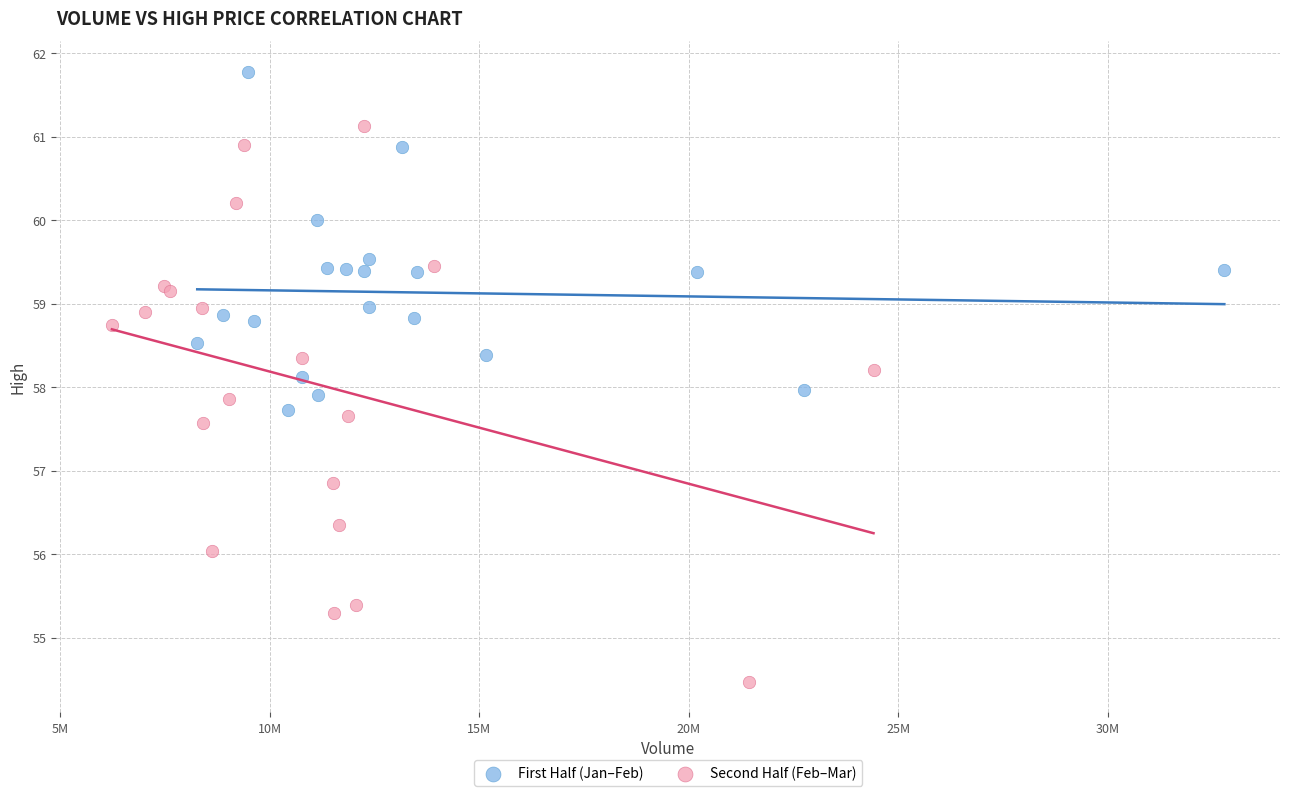

Which series reaches the maximum Y coordinate?

First Half (Jan–Feb)